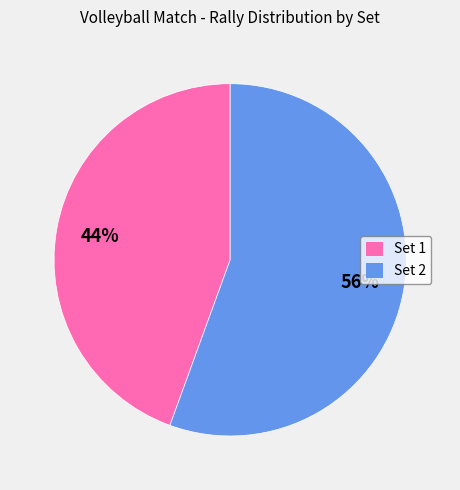

Which slice is the largest?

Set 2